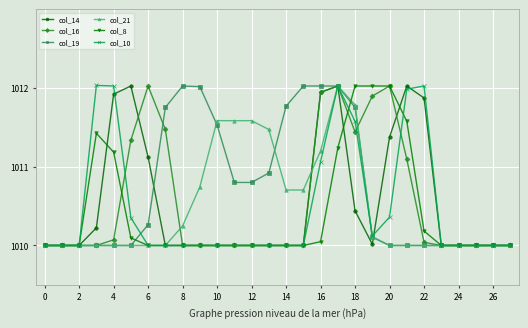

Which series has the largest total across all categories?

col_19